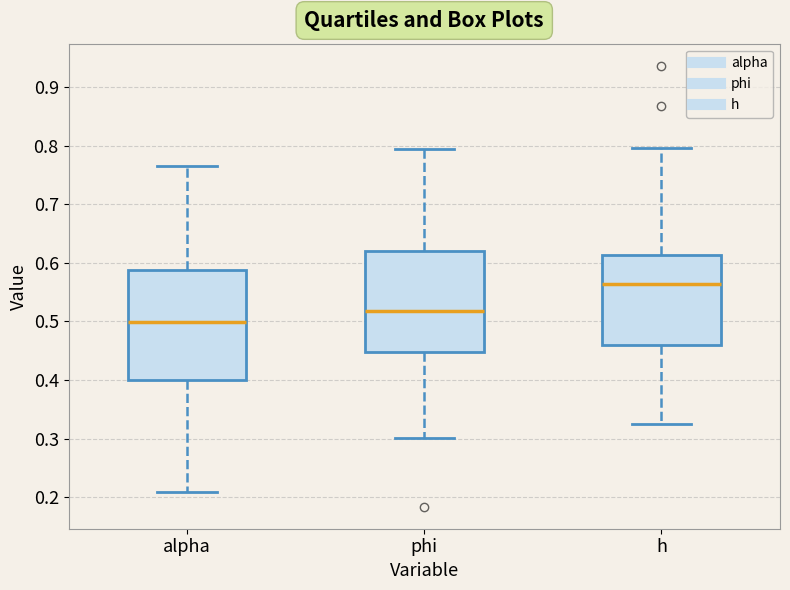

Where does the upper whisker of the box for phi end on the y-axis? The values are not printed on the chart, so give them approximately, as read against the axis.

0.79